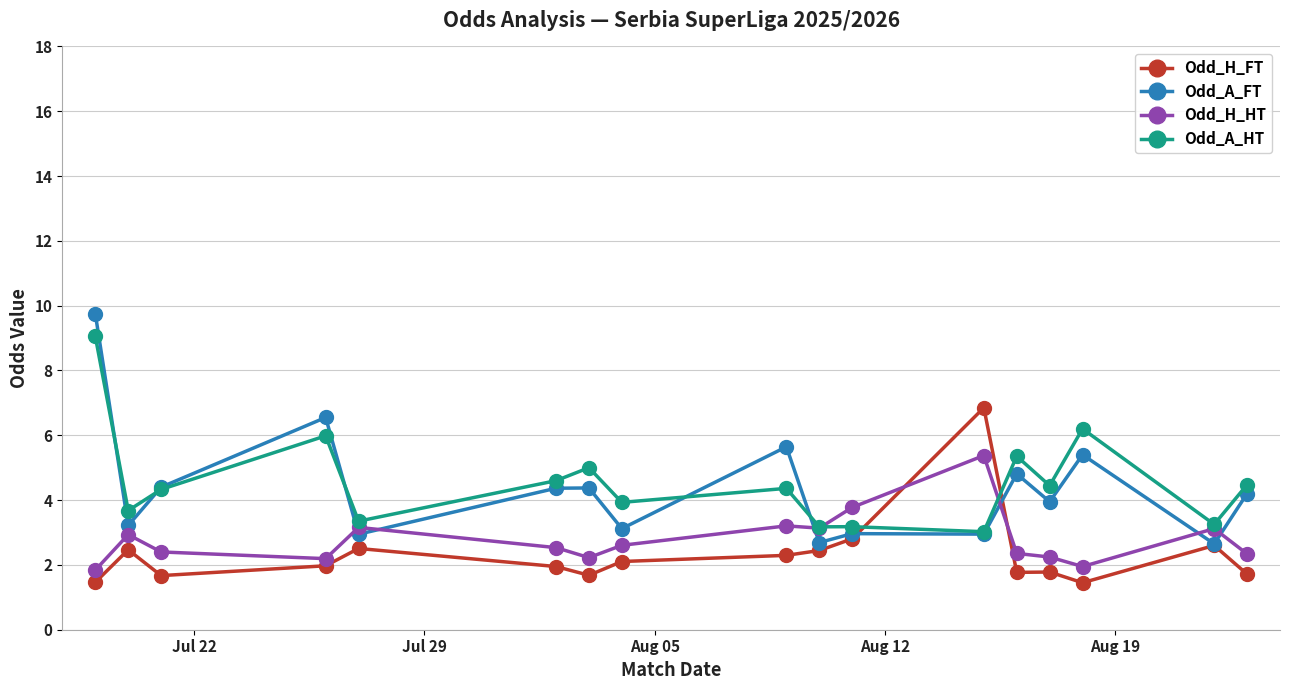

What is the minimum value for Odd_A_HT?

3.0